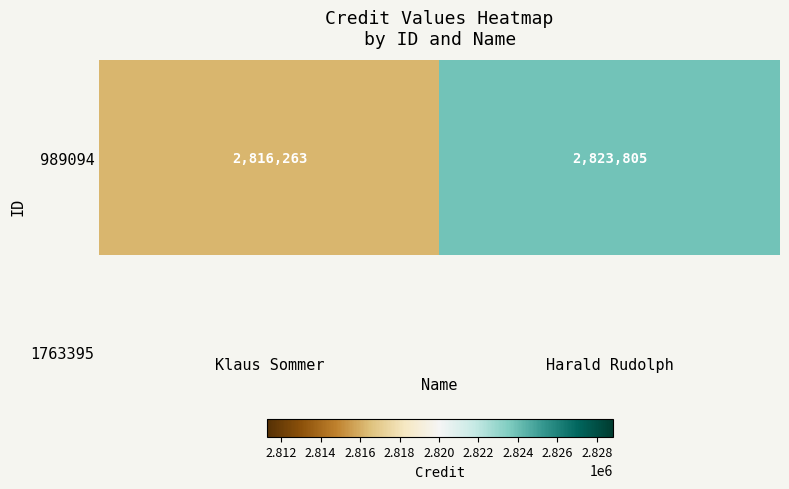

Read the value at Klaus Sommer, to the nearest 10.

2816260